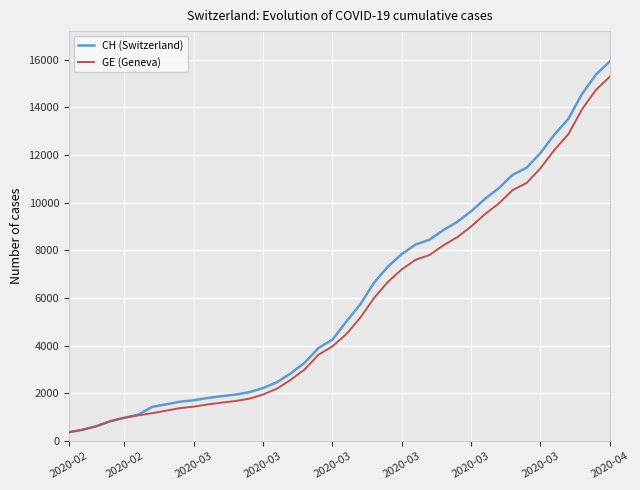

At how many categories does at least one series exceed 2980?

23